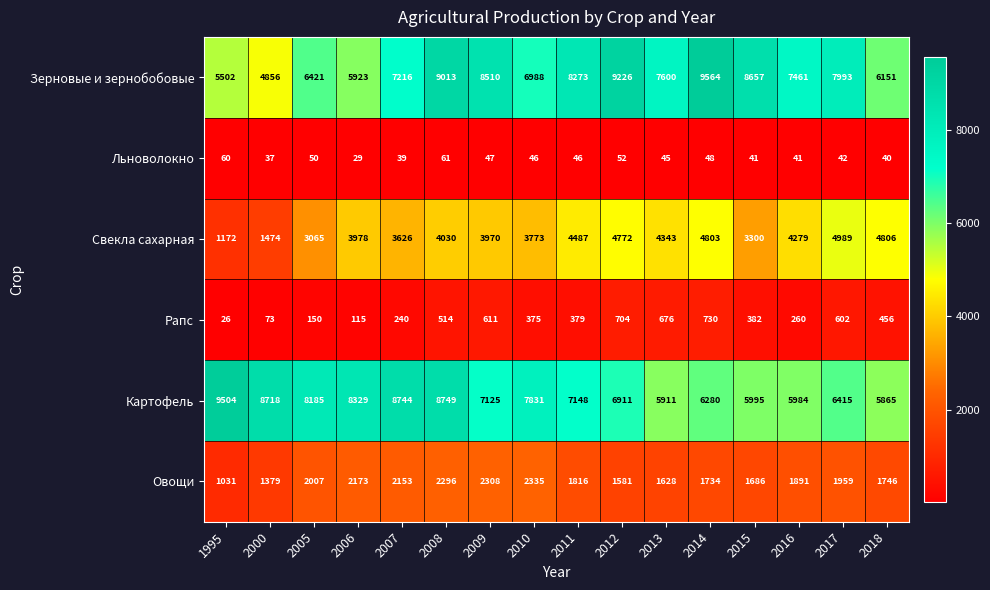

What is the average value of the Картофель series?

7356